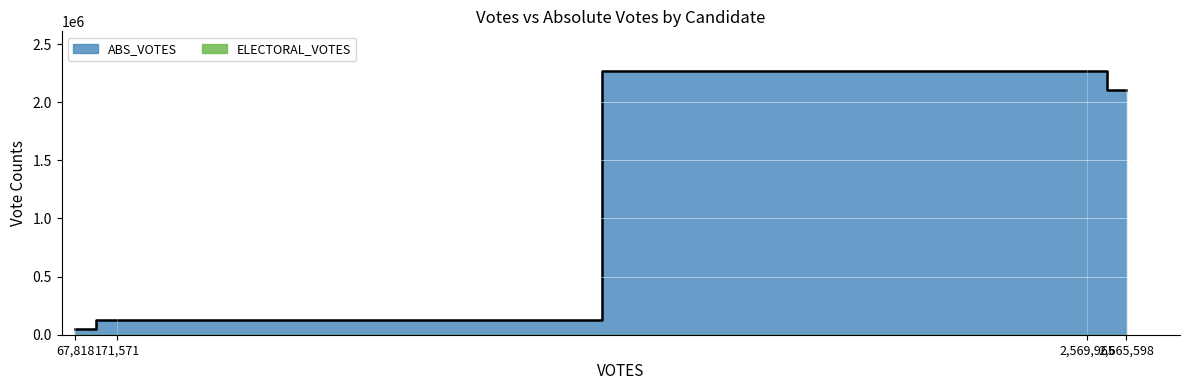

Rank the series by their maximum value, from lowest to highest.

ELECTORAL_VOTES, ABS_VOTES